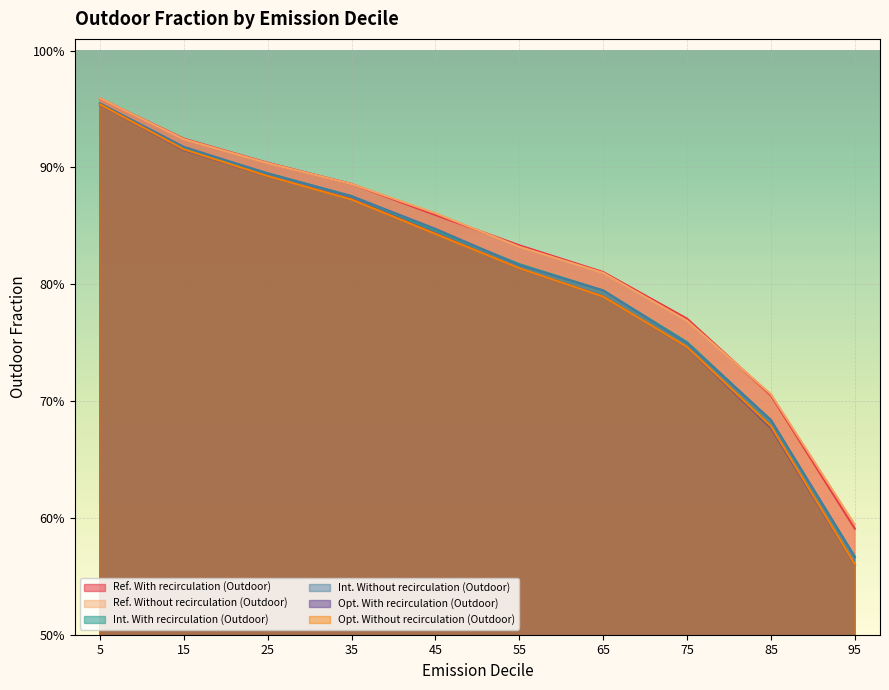

What is the total value across all series at 75?

4.5